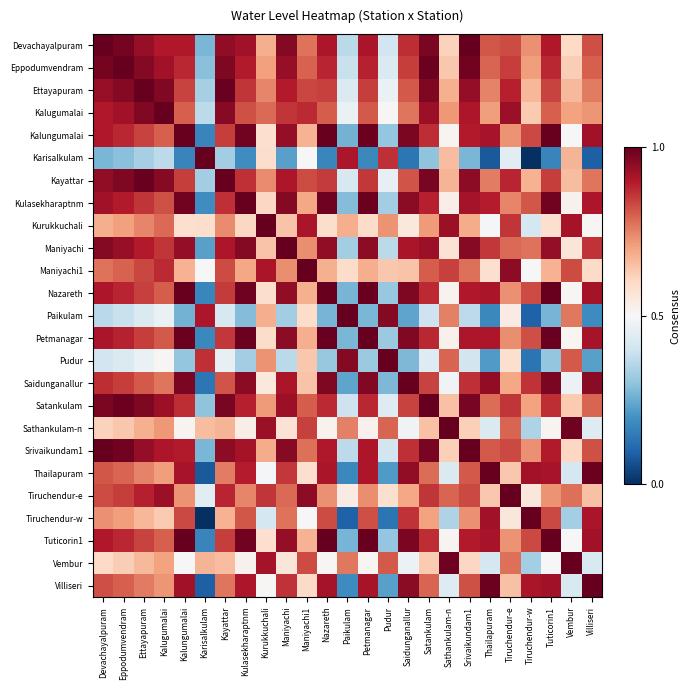

How many series are shown in this chart?

25